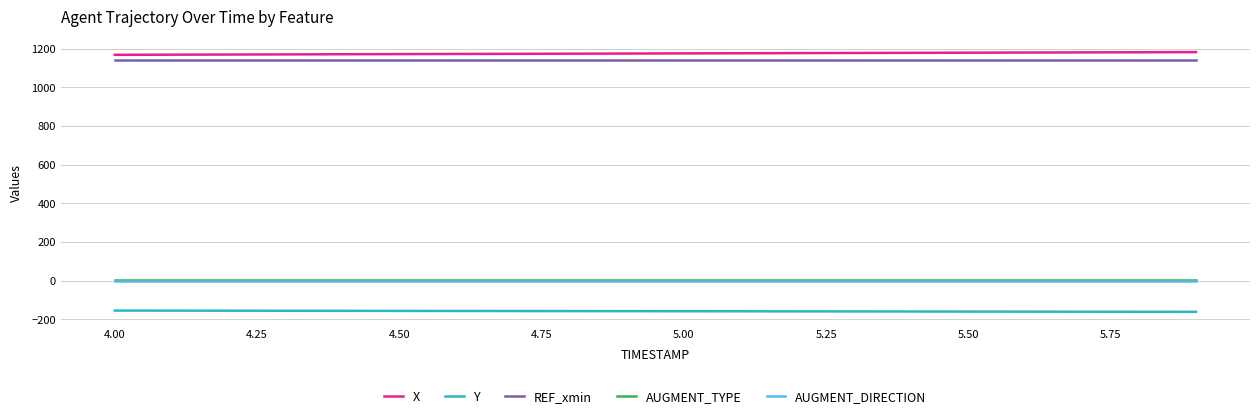

True or false: X and AUGMENT_TYPE cross at least once.

False